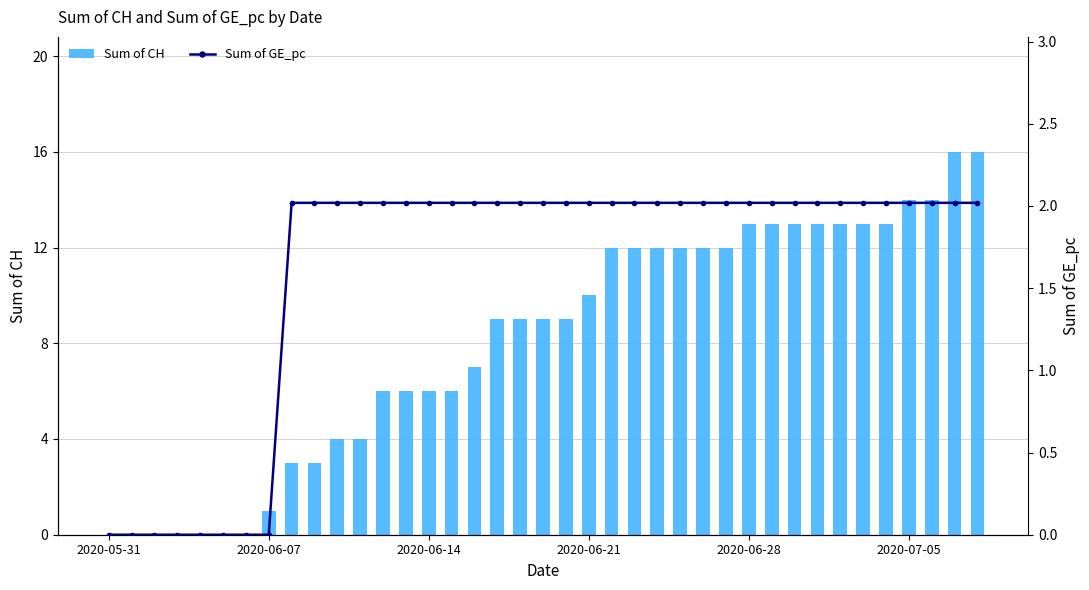

True or false: Sum of GE_pc has a value of 2.0 at 31.

True